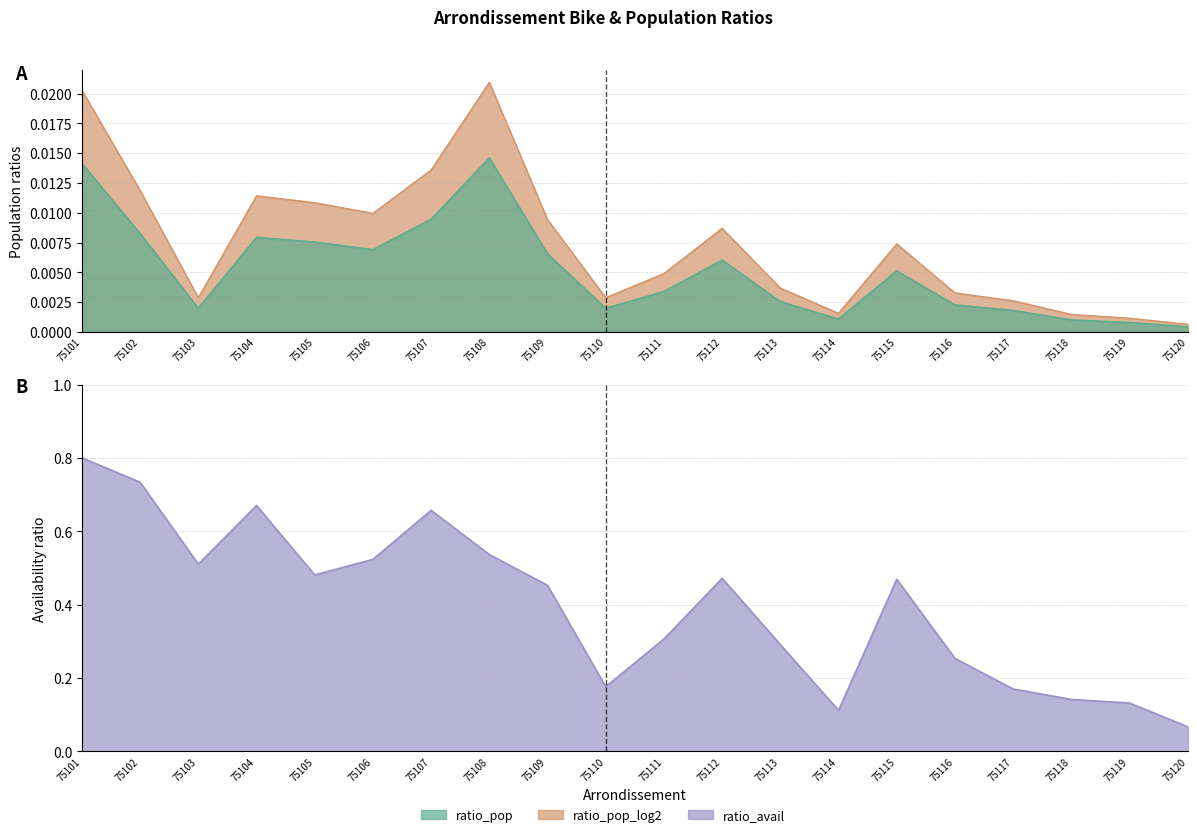

What is the greatest value displayed?

0.8